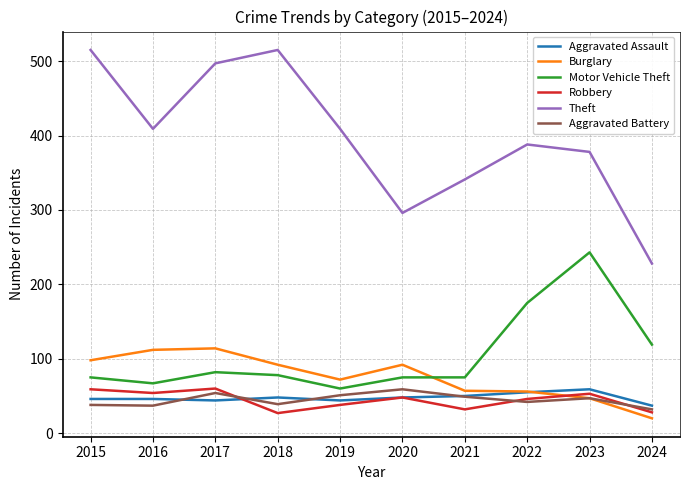

What is the spread (max minus min) of values at 2022?

346